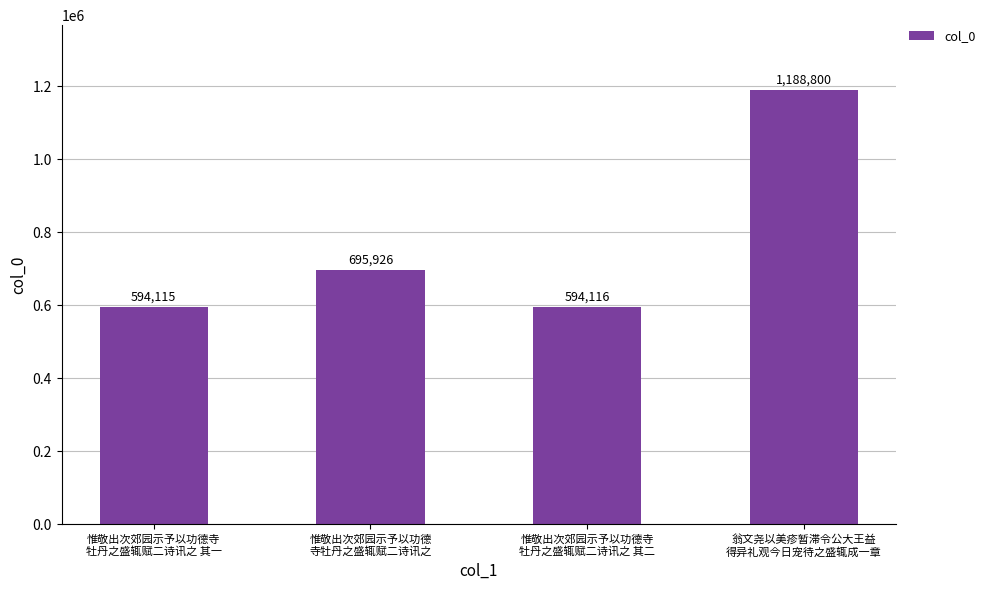

What position from the left is 惟敬出次郊园示予以功德
寺牡丹之盛辄赋二诗讯之?

2